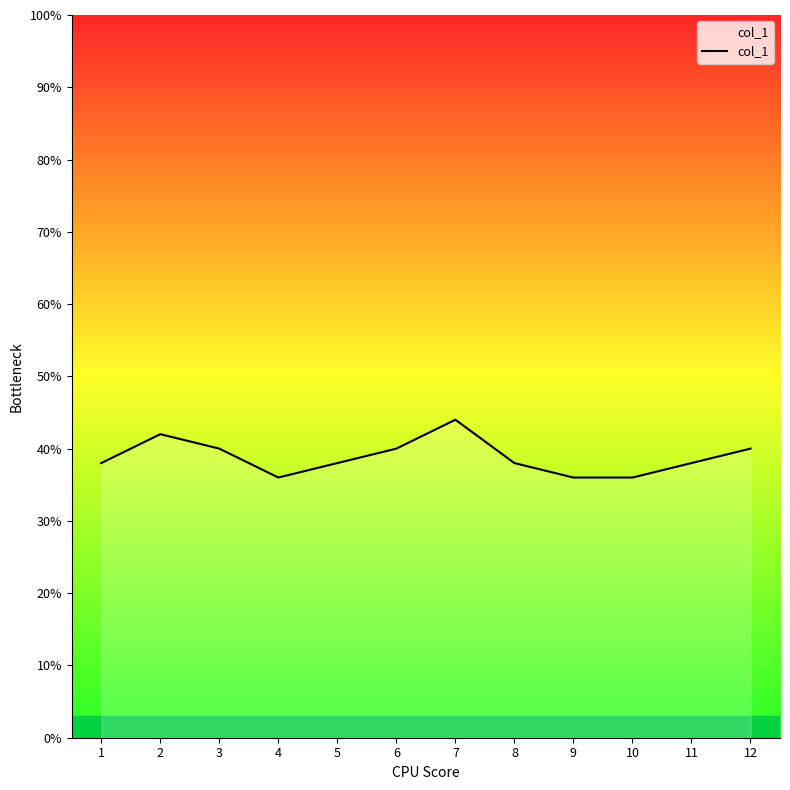

What is the maximum value shown in the chart?

44